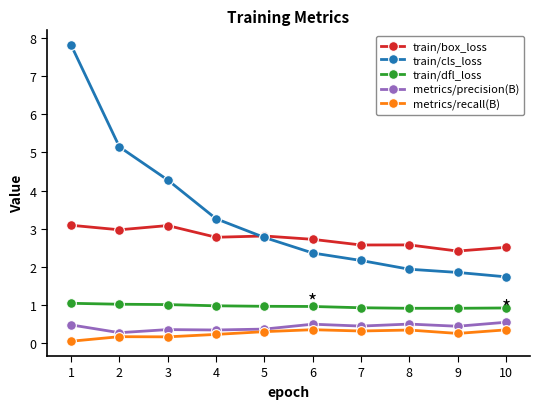

True or false: metrics/recall(B) has more than 0 points higher than both neighbors.

True